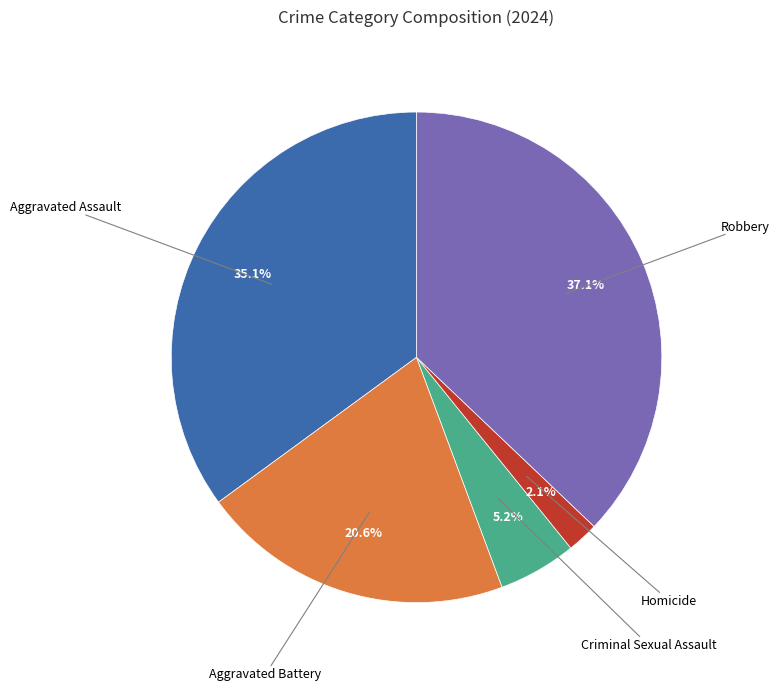

Does any single category account for the majority?

No